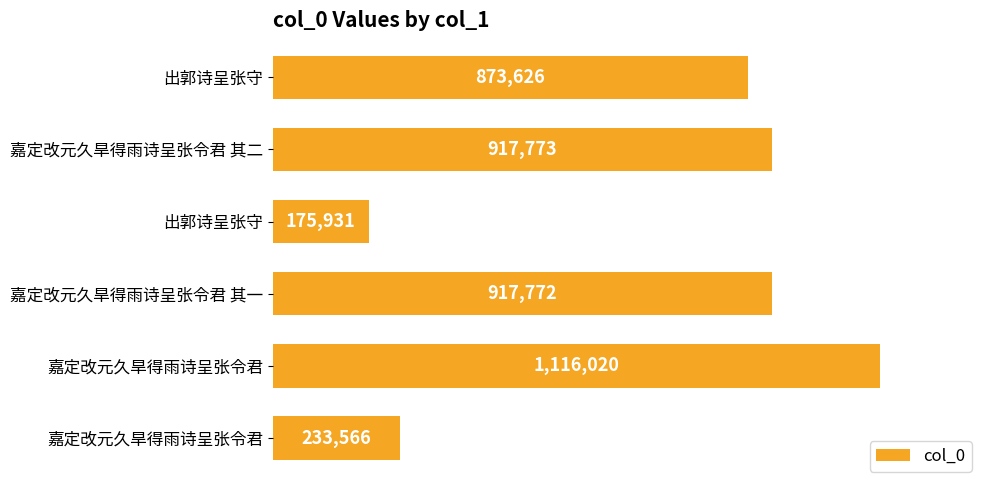

Does the chart contain any negative values?

No